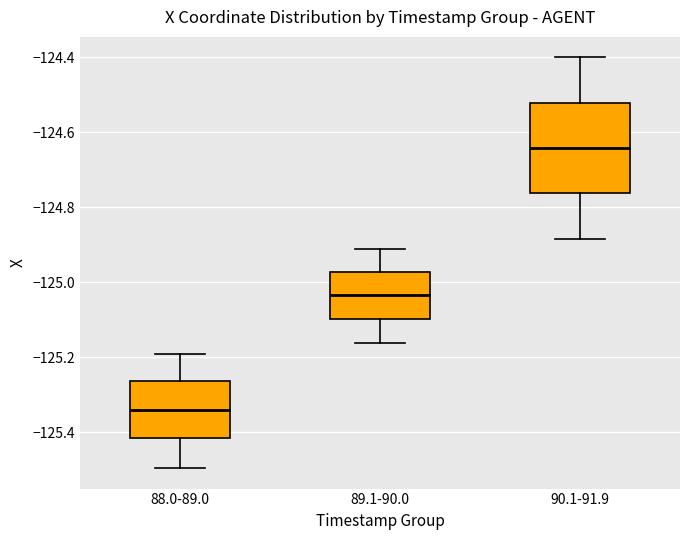

Reading left to right, transcribe this box plot: for each box, give where its median line is, the range the box spans, and where its two whiskers end, as read against the y-axis. The values are not printed on the chart, so give them approximately, as read against the axis.

88.0-89.0: median -125.34, box -125.42 to -125.26, whiskers -125.50 to -125.20
89.1-90.0: median -125.04, box -125.10 to -124.98, whiskers -125.16 to -124.92
90.1-91.9: median -124.64, box -124.76 to -124.52, whiskers -124.88 to -124.40